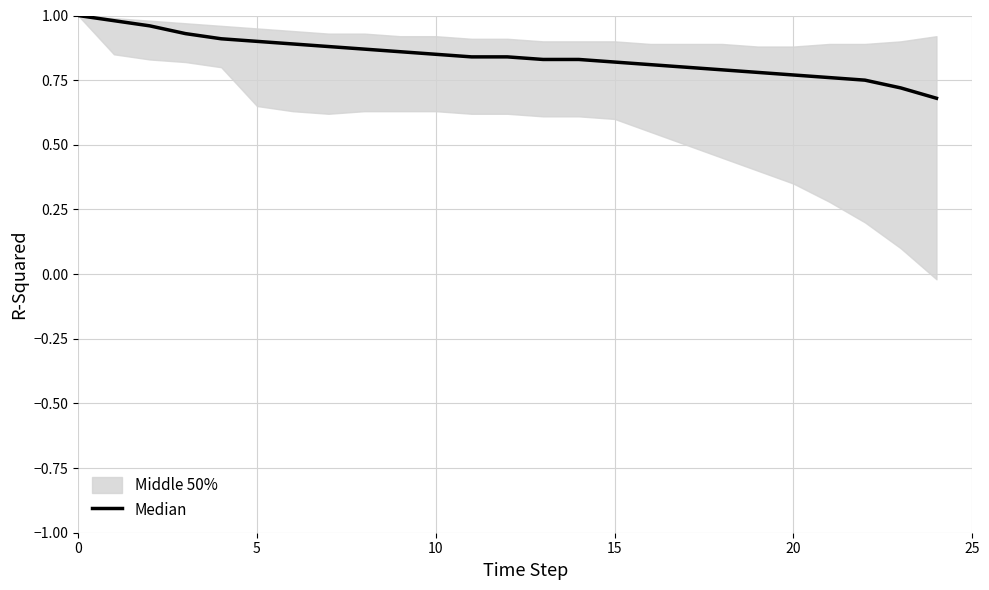

Reading left to right, what are all the values shown in this chart?

1.0	1.0	1.0	0.9	0.9	0.9	0.9	0.9	0.9	0.9	0.8	0.8	0.8	0.8	0.8	0.8	0.8	0.8	0.8	0.8	0.8	0.8	0.8	0.7	0.7